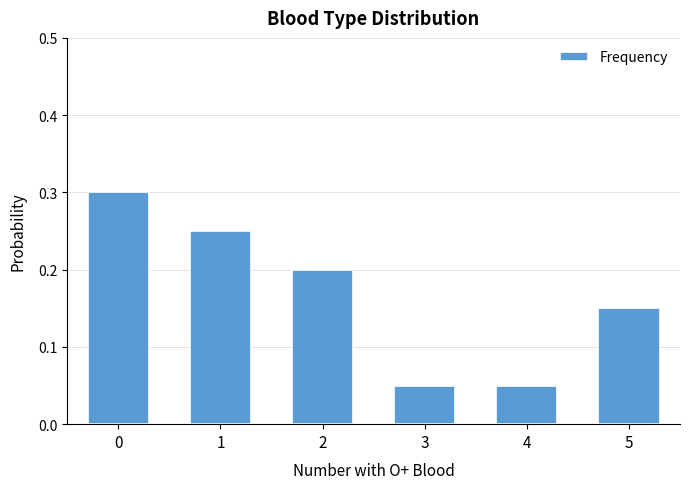

What is the sum of all values?

1.0